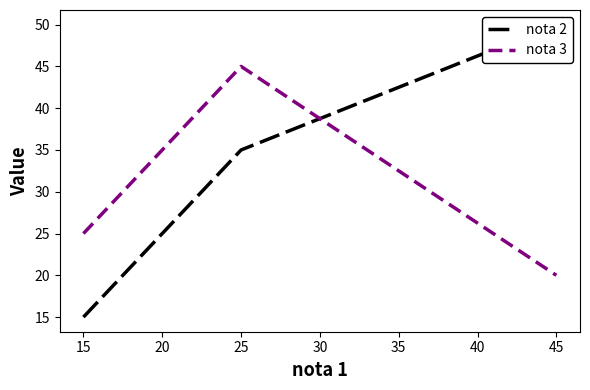

How many data points does each series have?

3